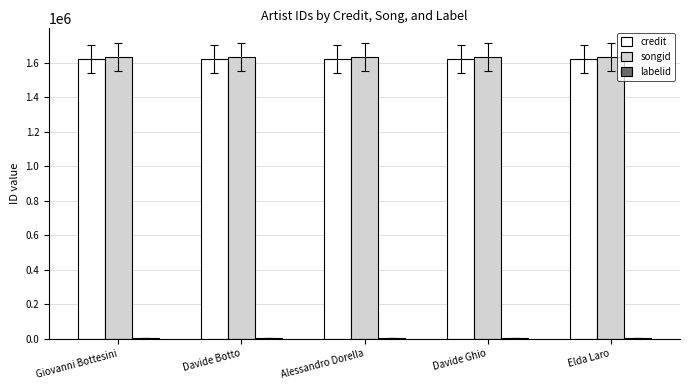

Is it true that credit equals 1622330 at Davide Botto?

True